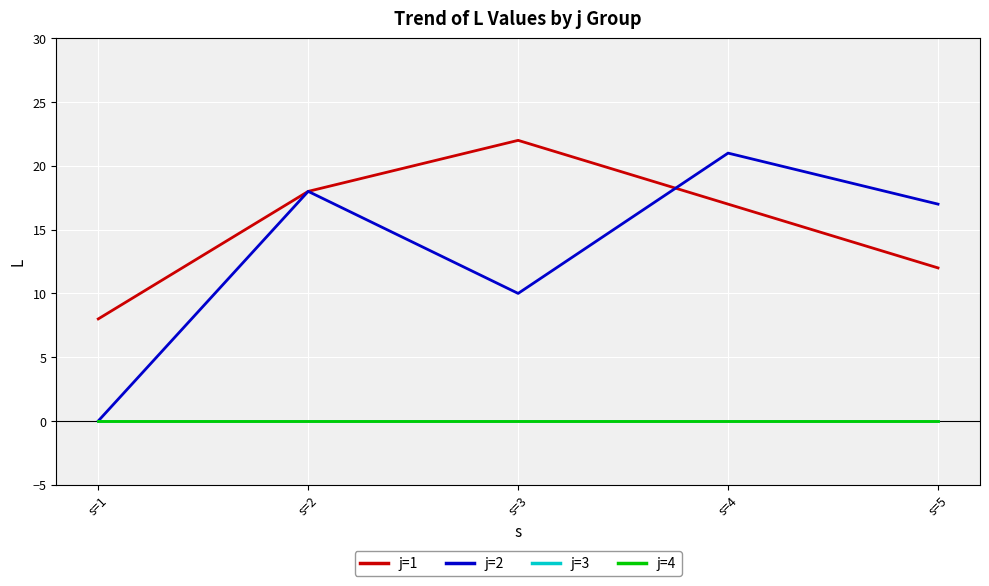

Does the chart display data point markers on the line(s)?

No